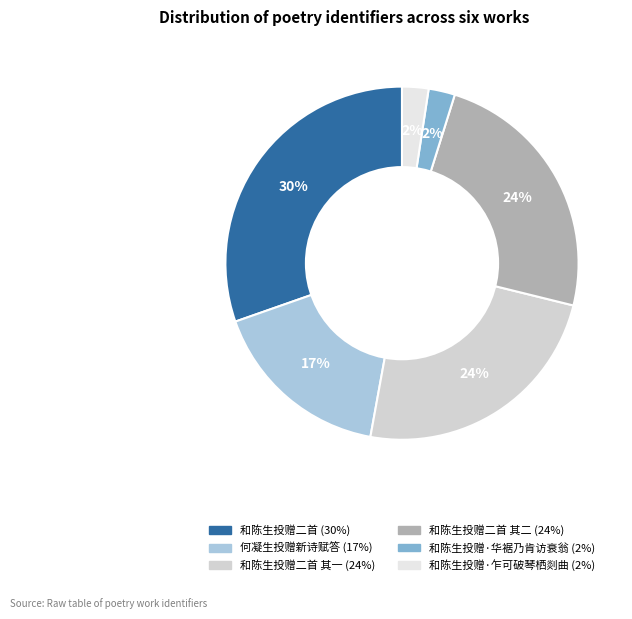

Which slice is the largest?

和陈生投赠二首